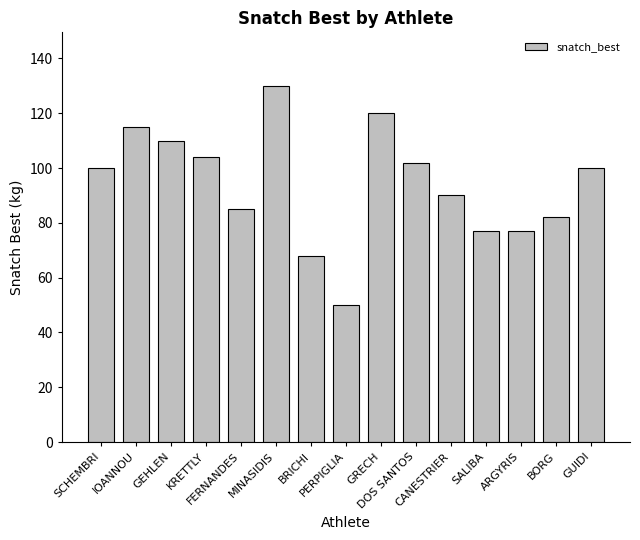

What position from the right is BRICHI?

9